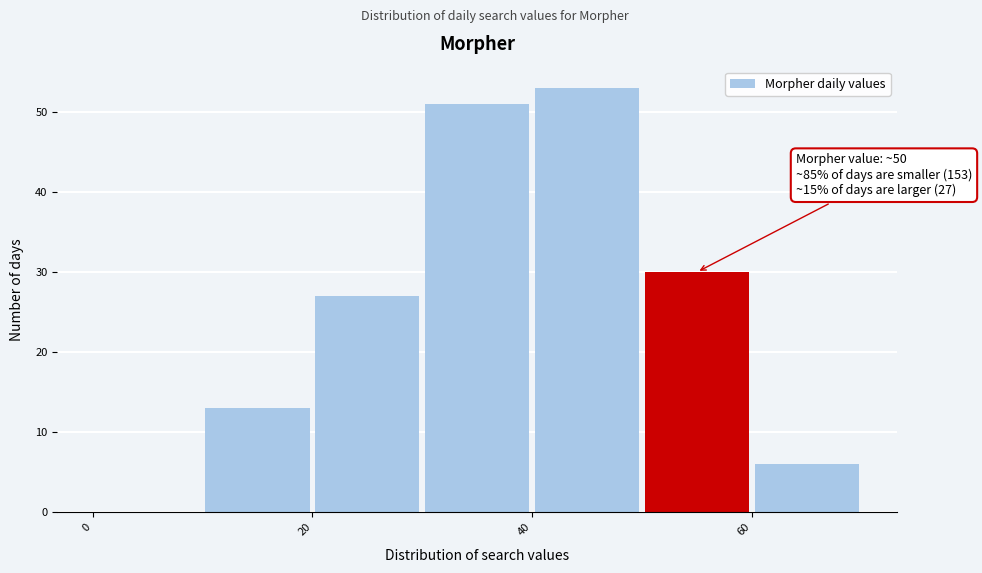

Over which range of the x-axis is the bar tallest?

40 to 50